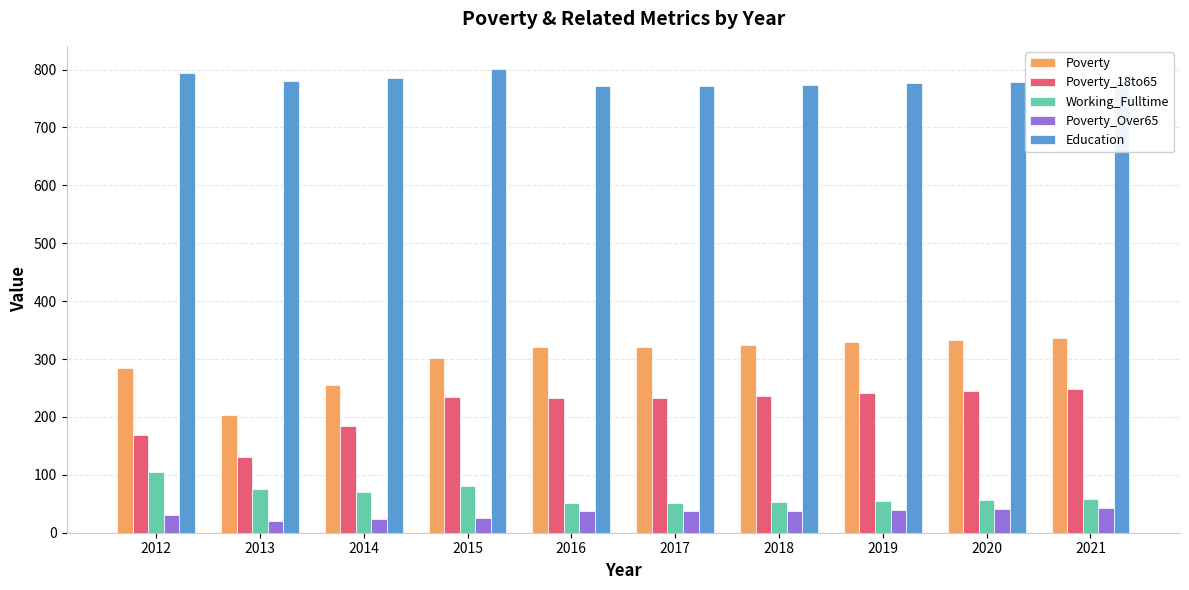

Which category has the lowest value in the Poverty series?

2013